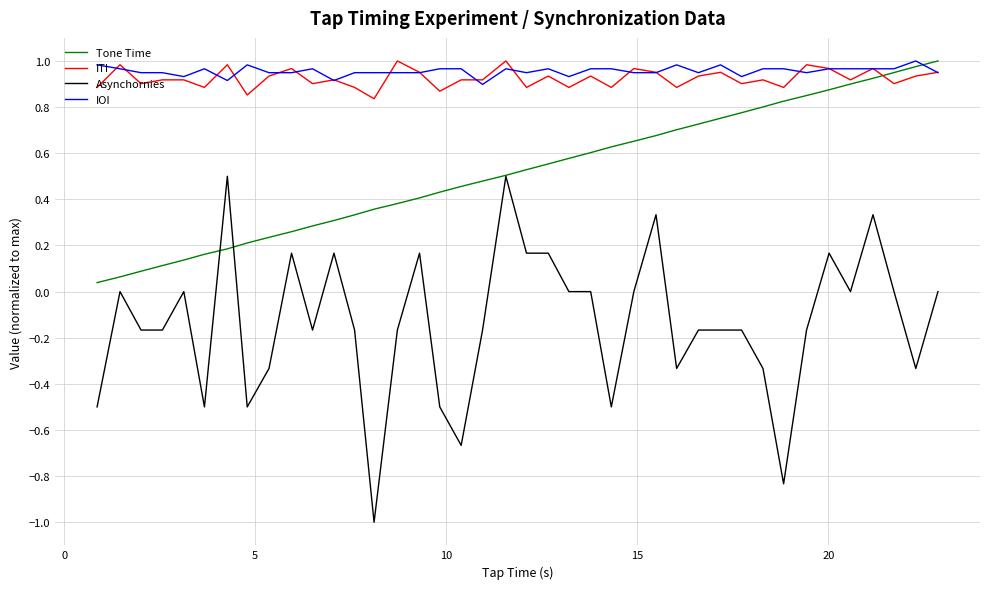

What is the smallest value displayed?

-1.0